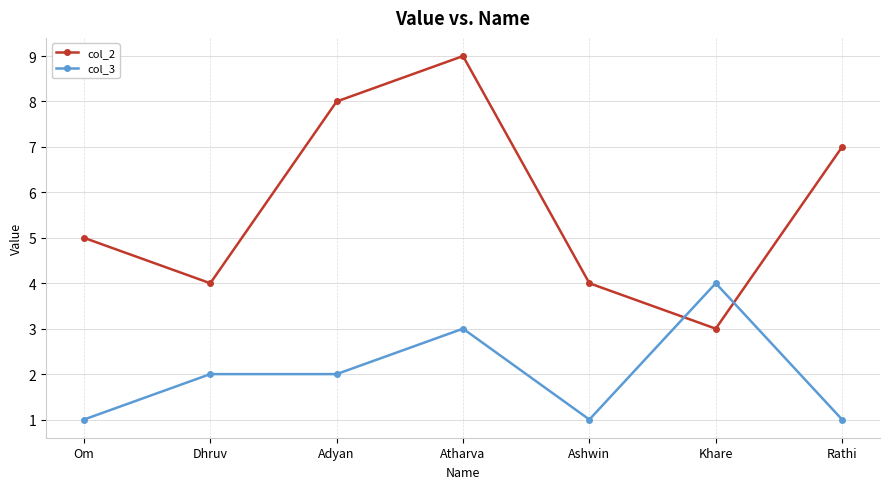

What is the value of the col_3 point at the 7th from the left?

1